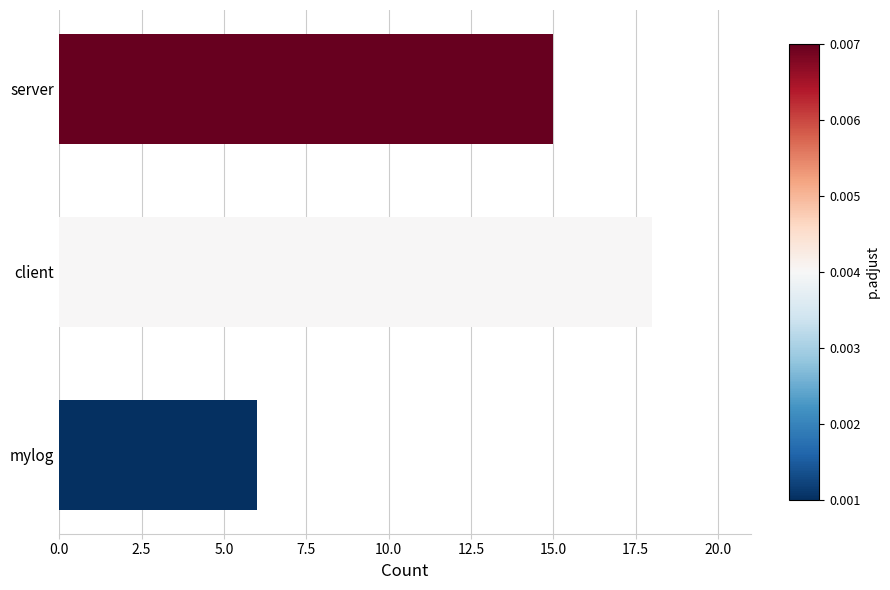

What is the smallest value displayed?

6